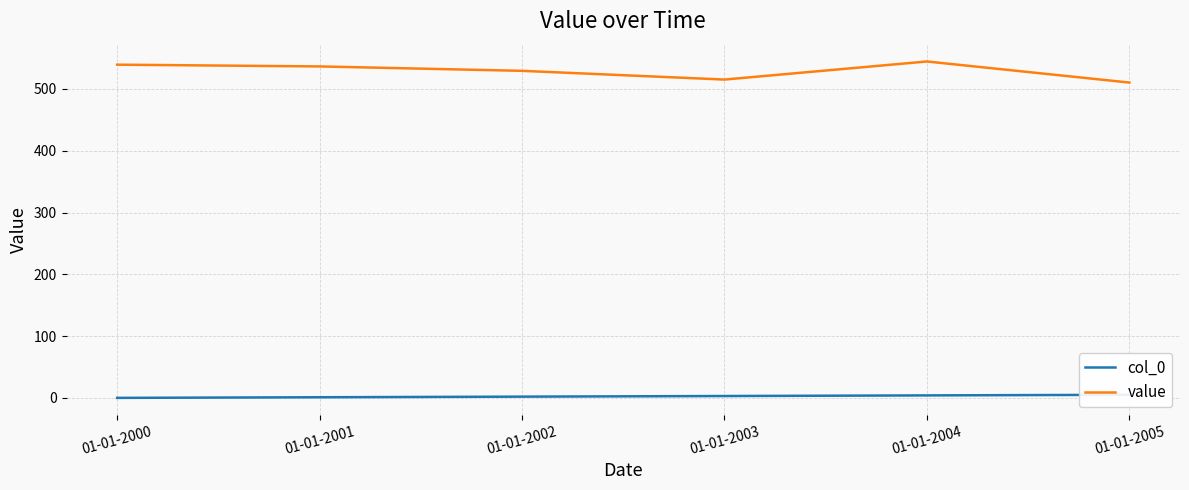

Which series has the largest total across all categories?

value